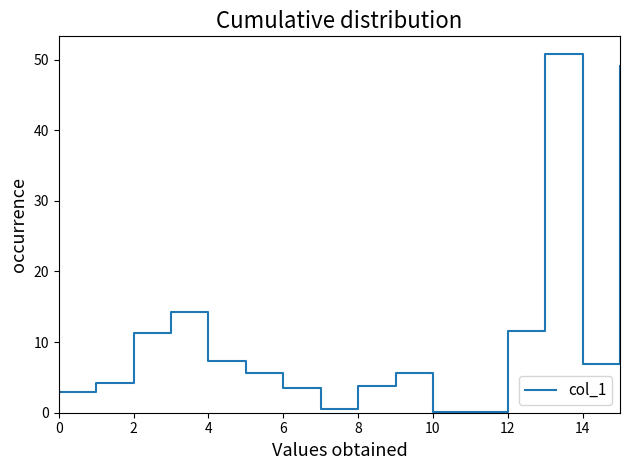

What is the difference between the maximum and minimum values?

50.7